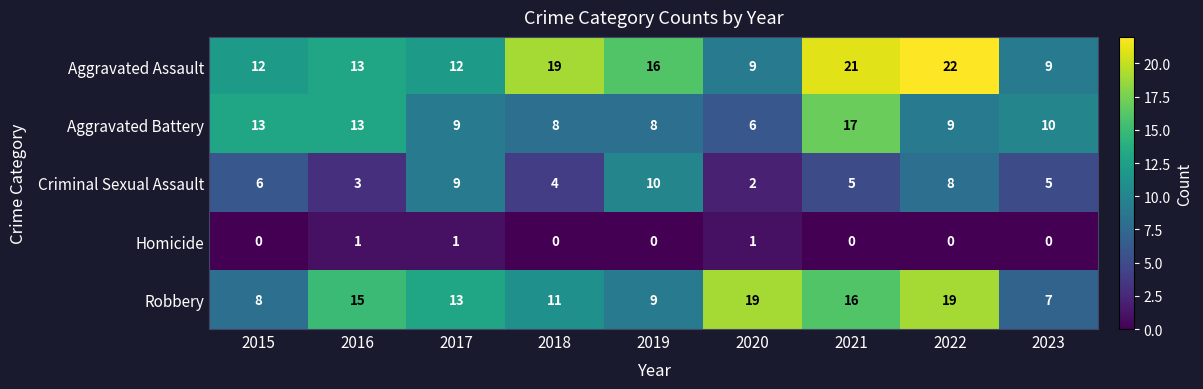

Which series has the largest total across all categories?

Aggravated Assault